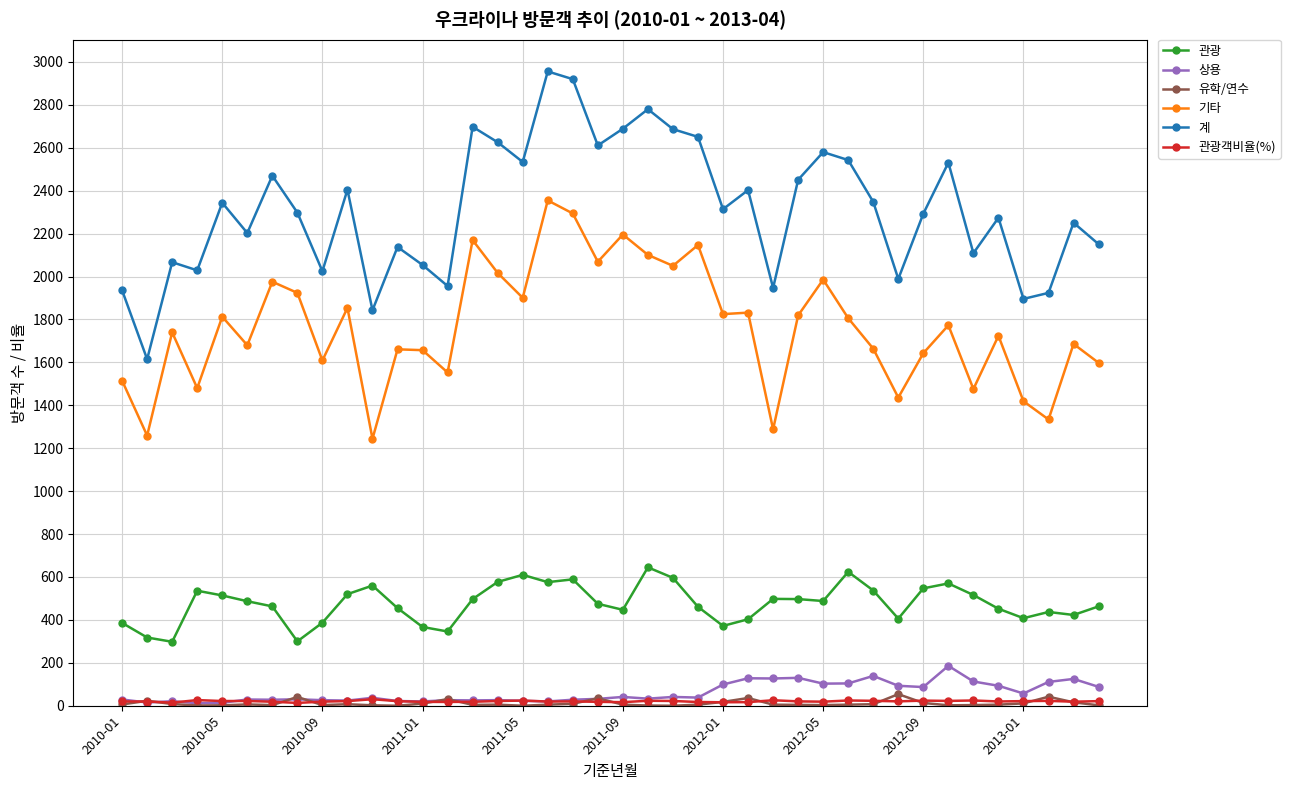

How many interior local peaks does the 계 series have?

13